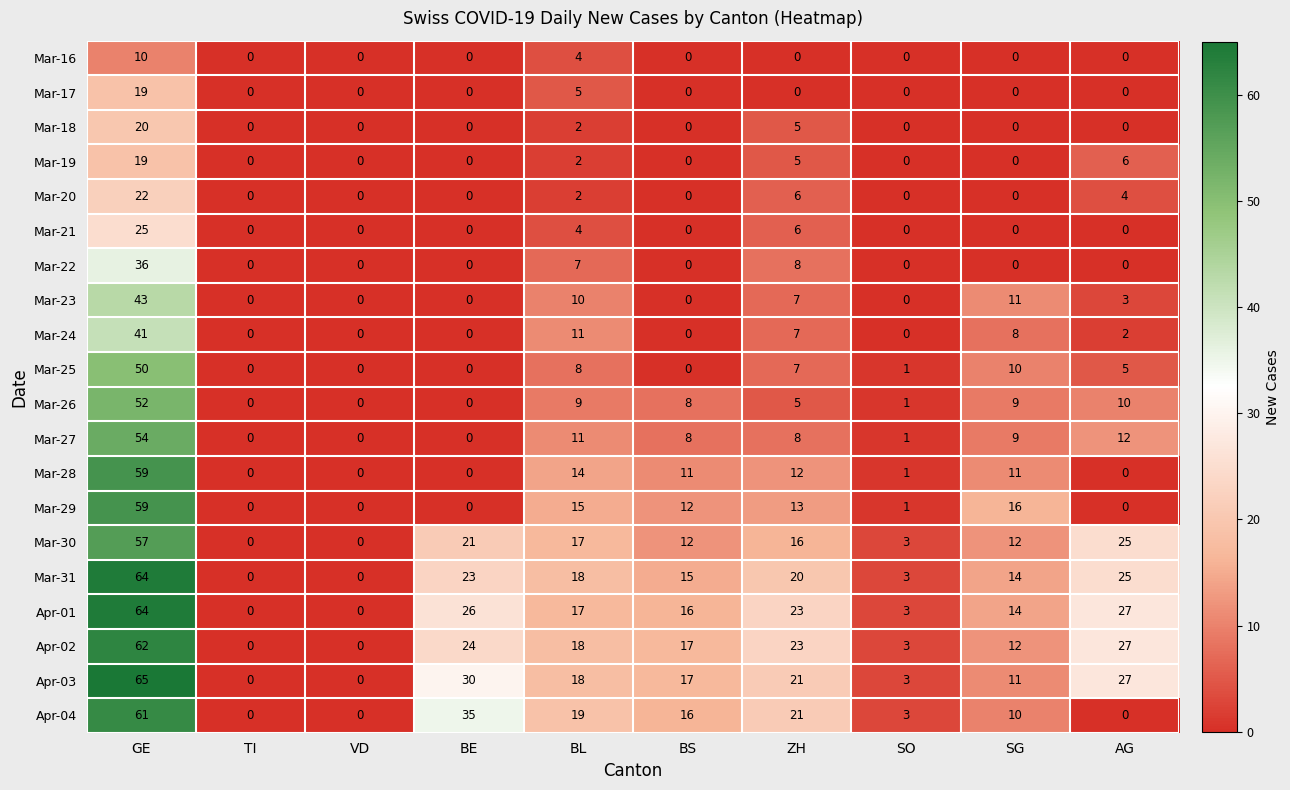

At which category is the sum across all series the highest?

GE